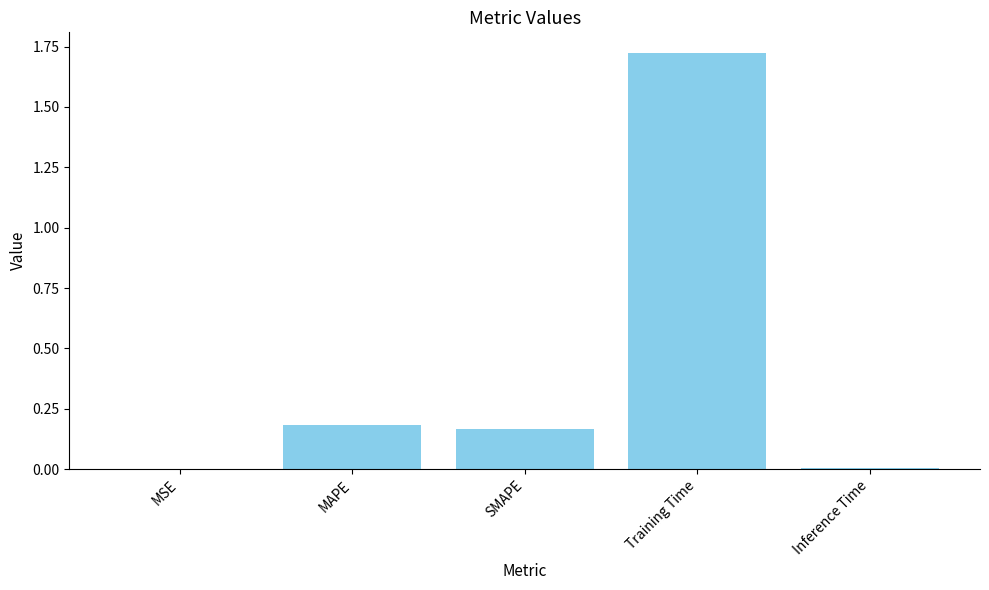

Which category has the highest value across all series?

Training Time